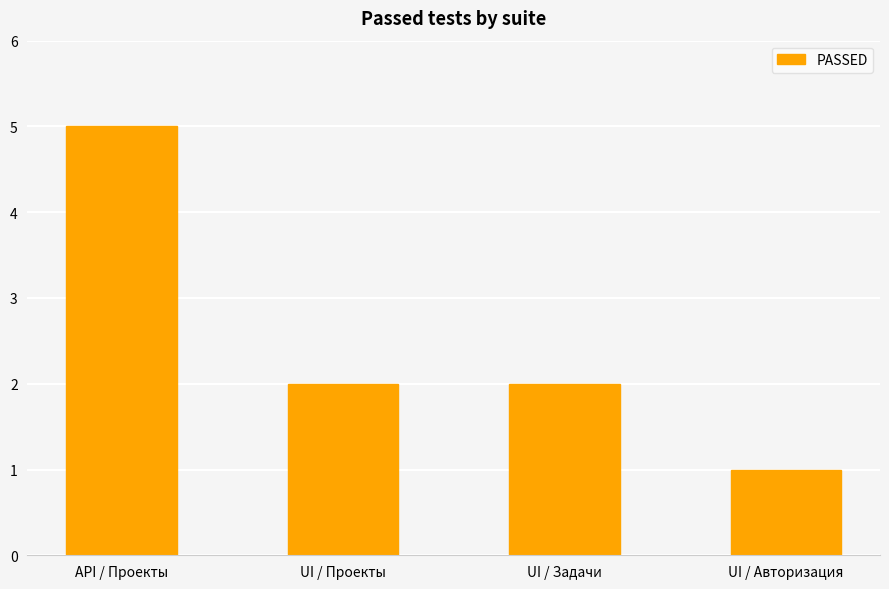

What is the minimum value shown in the chart?

1